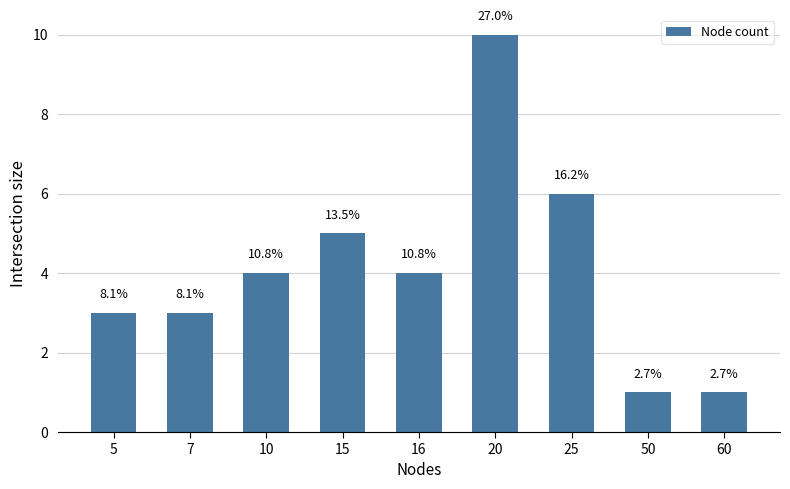

List the labels in order of value, smallest first.

50, 60, 5, 7, 10, 16, 15, 25, 20